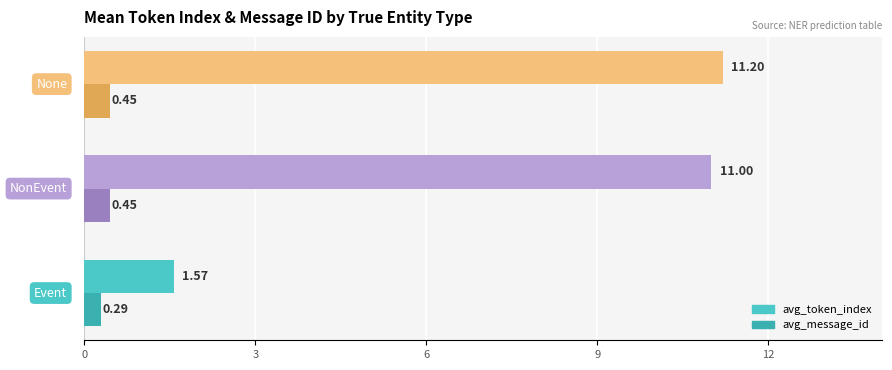

How many data points does each series have?

3